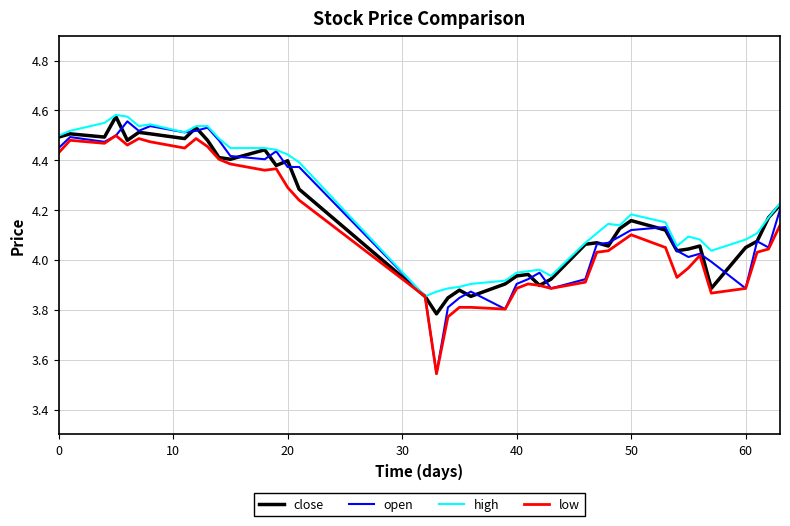

In low, how many points are lower than both neighbors (excluding endpoints)?

9